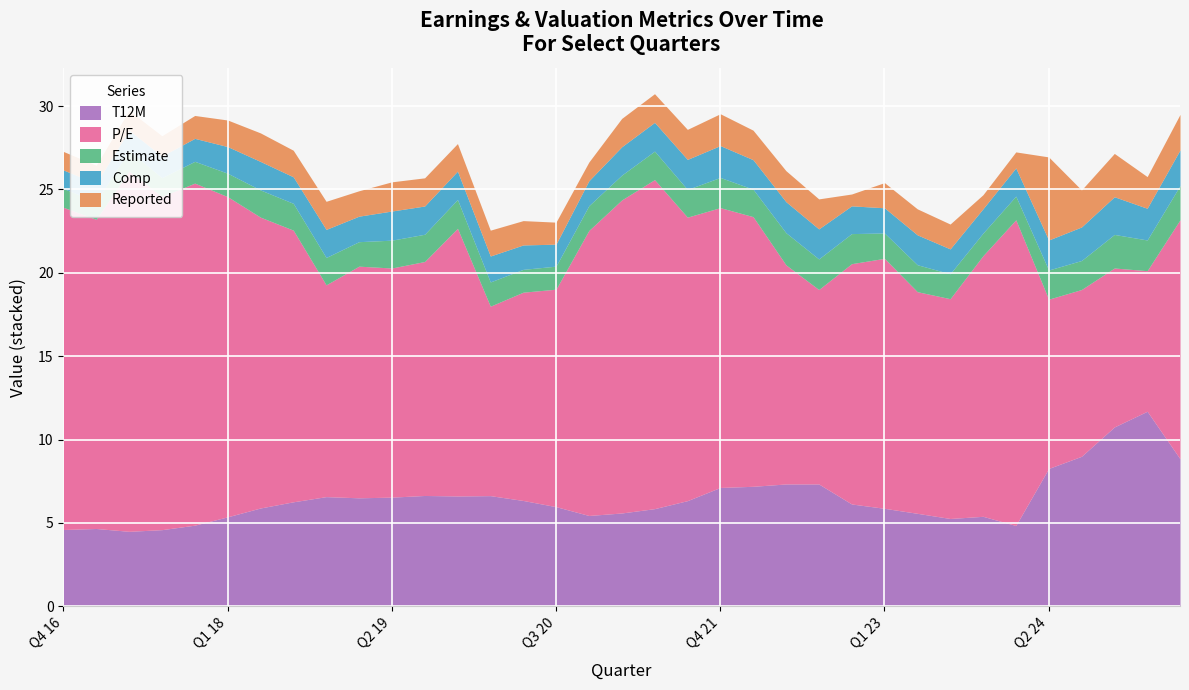

How many values in the Reported series exceed 1?

32